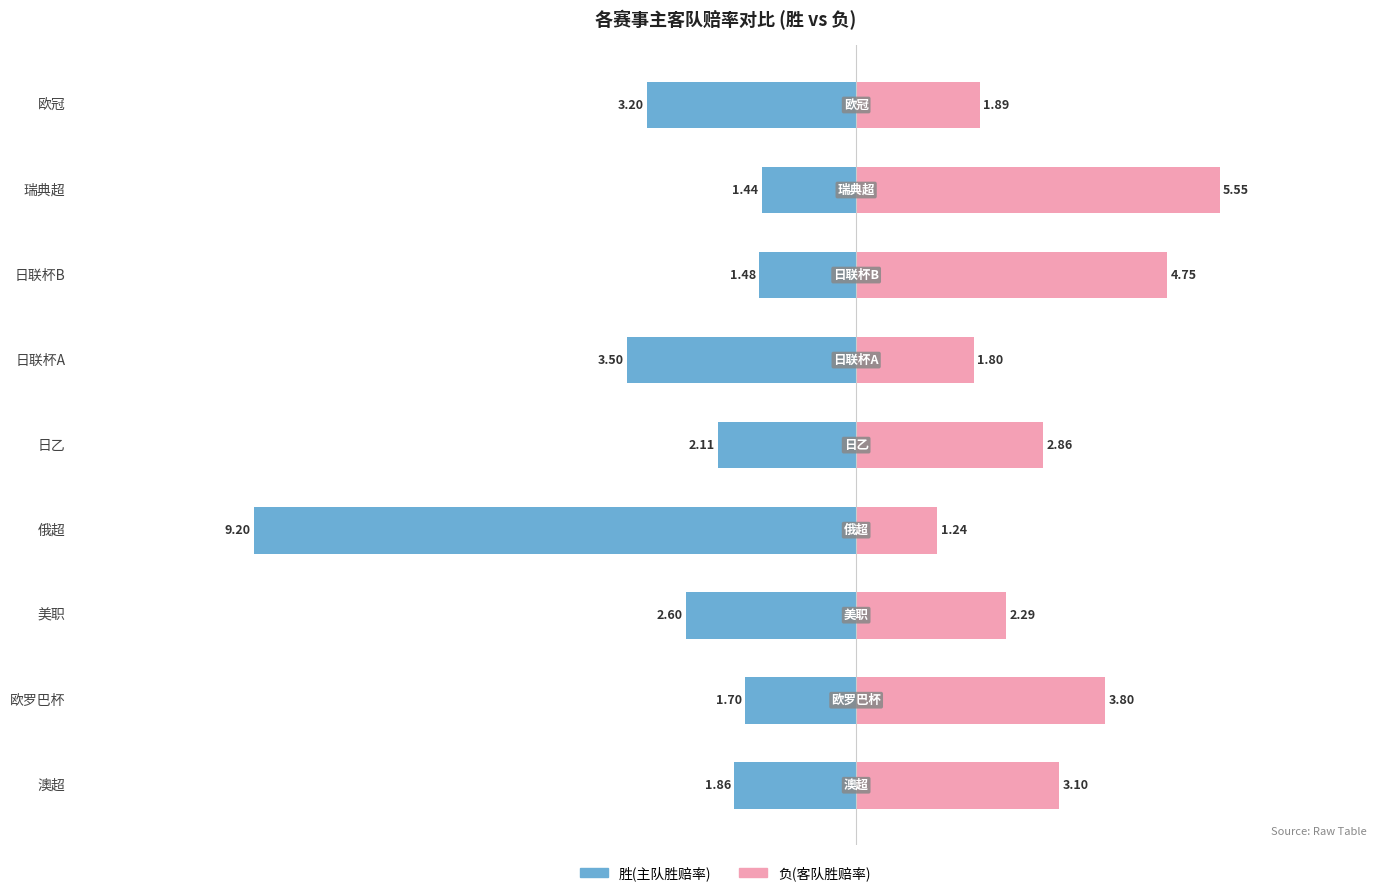

Between 欧罗巴杯 and 瑞典超, which is larger?

瑞典超